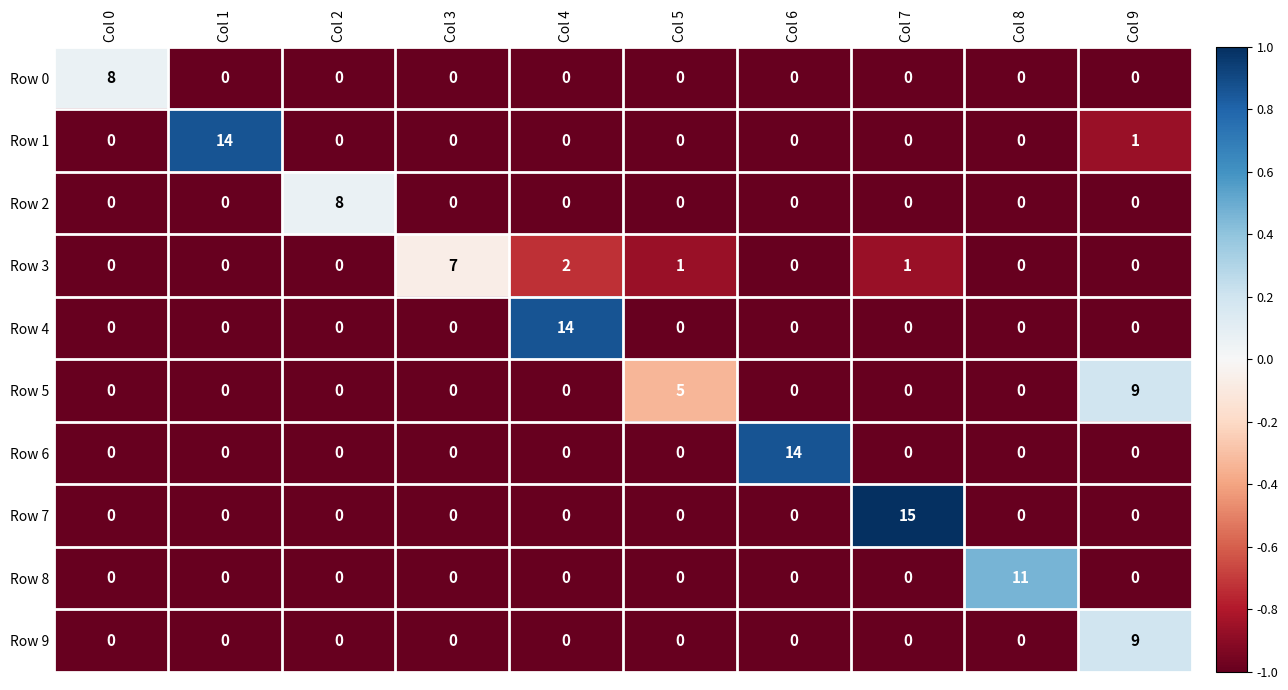

What is the difference between the maximum and minimum values in the Row 2 series?

8